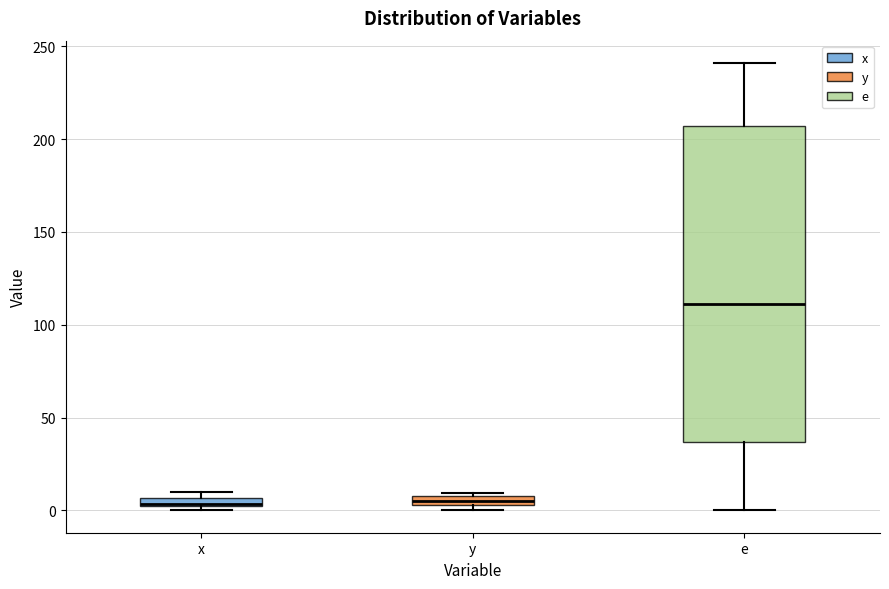

Which box has the highest median line?

e